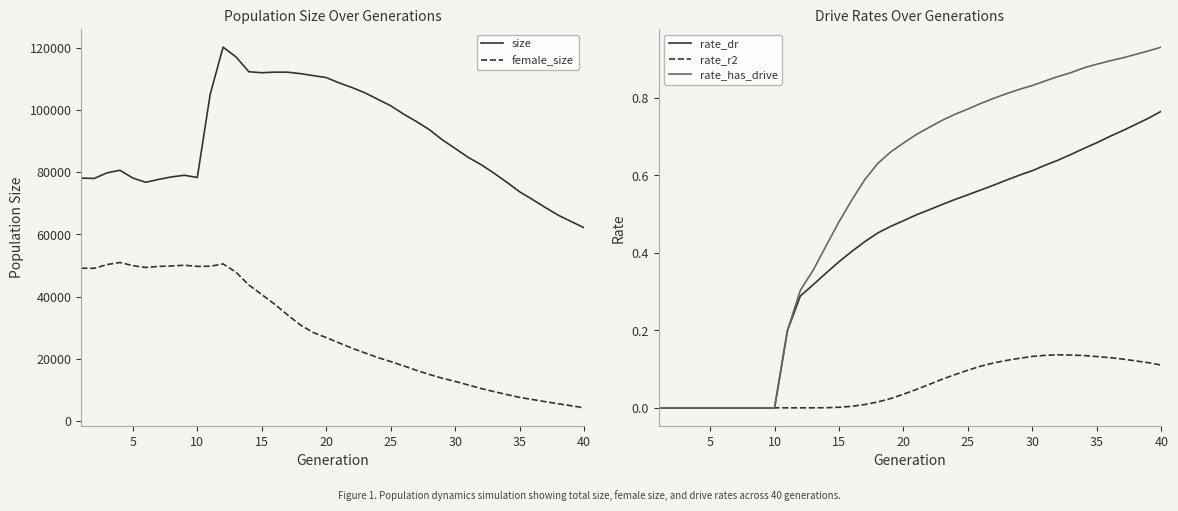

How many lines are shown in the chart?

5